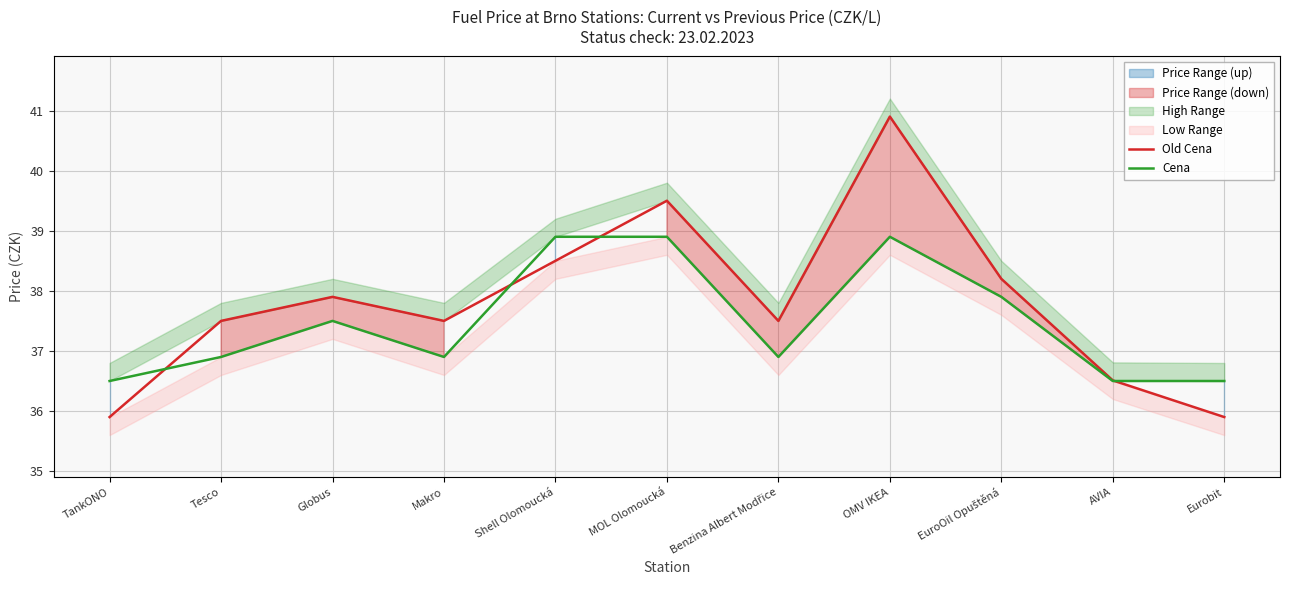

What is the value of the Cena point at the 2nd from the left?

36.9